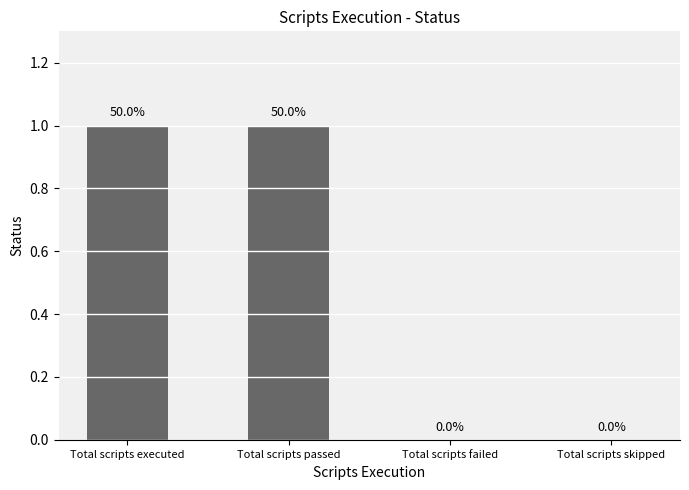

What is the sum of the values at Total scripts failed and Total scripts passed?

1